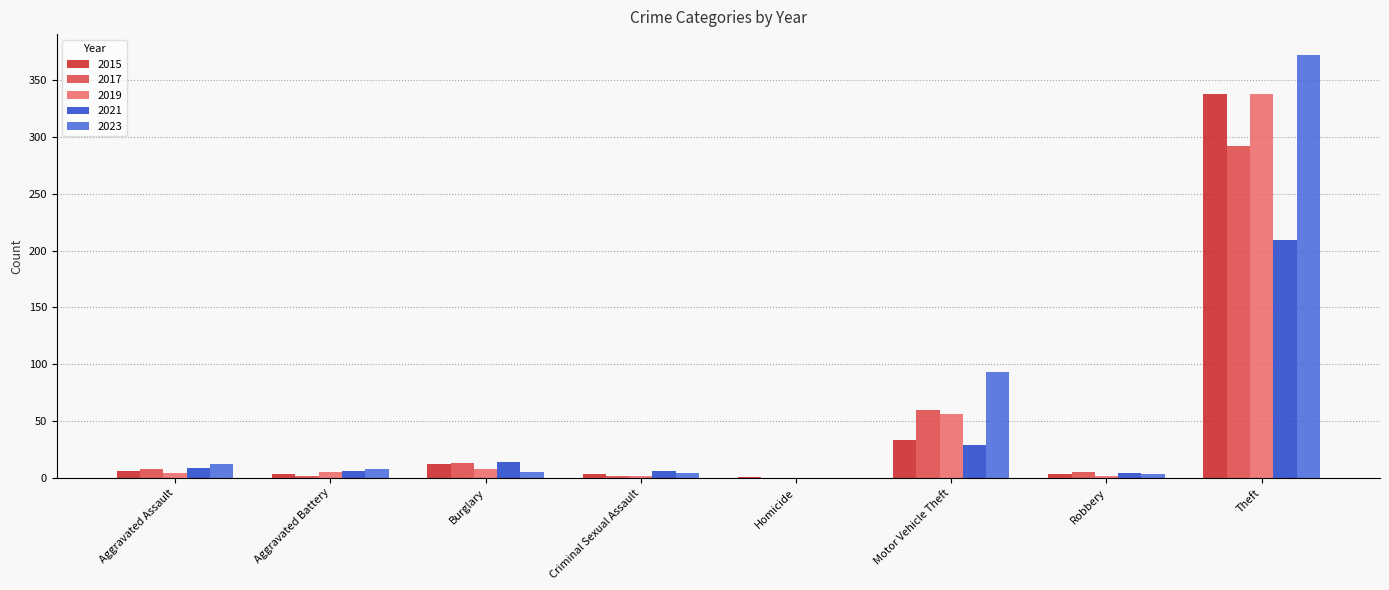

What is the greatest value displayed?

372